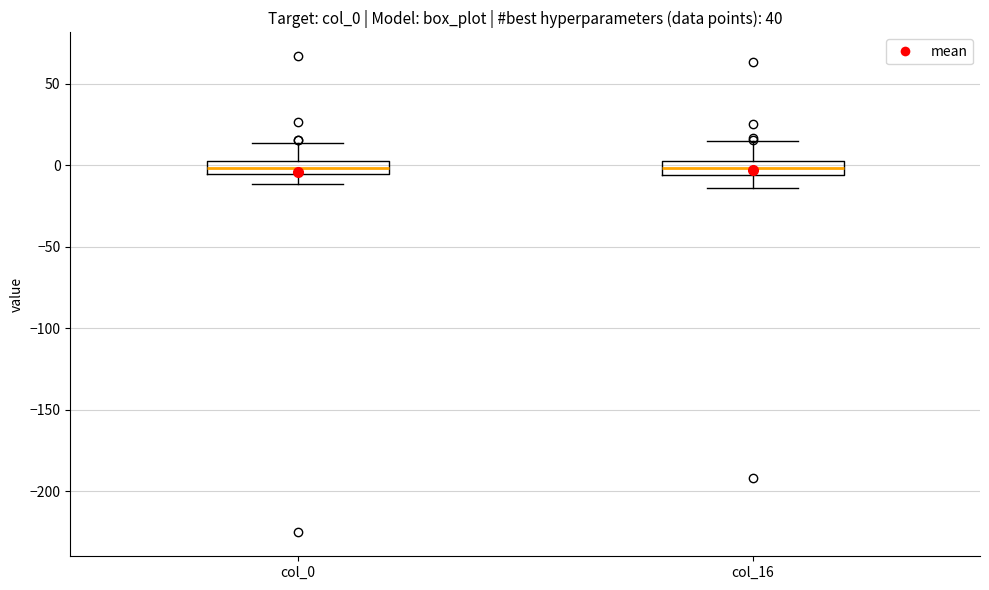

Where does the upper whisker of the box for col_16 end on the y-axis? The values are not printed on the chart, so give them approximately, as read against the axis.

15